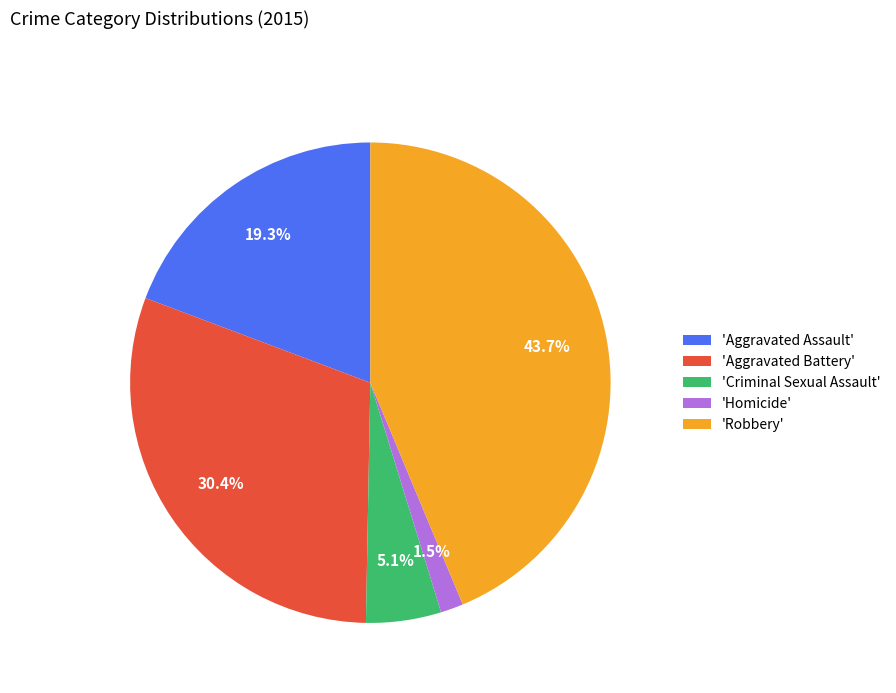

To the nearest percent, what is the average slice percentage?

20%